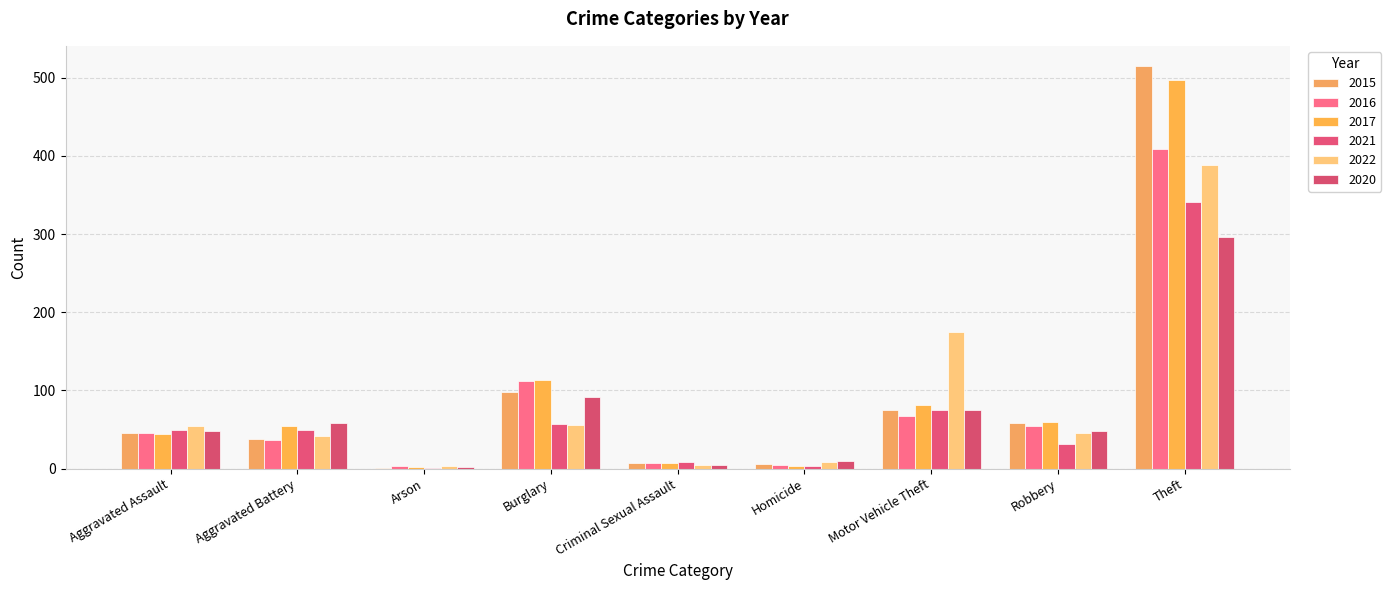

Which series has the widest spread of values?

2015